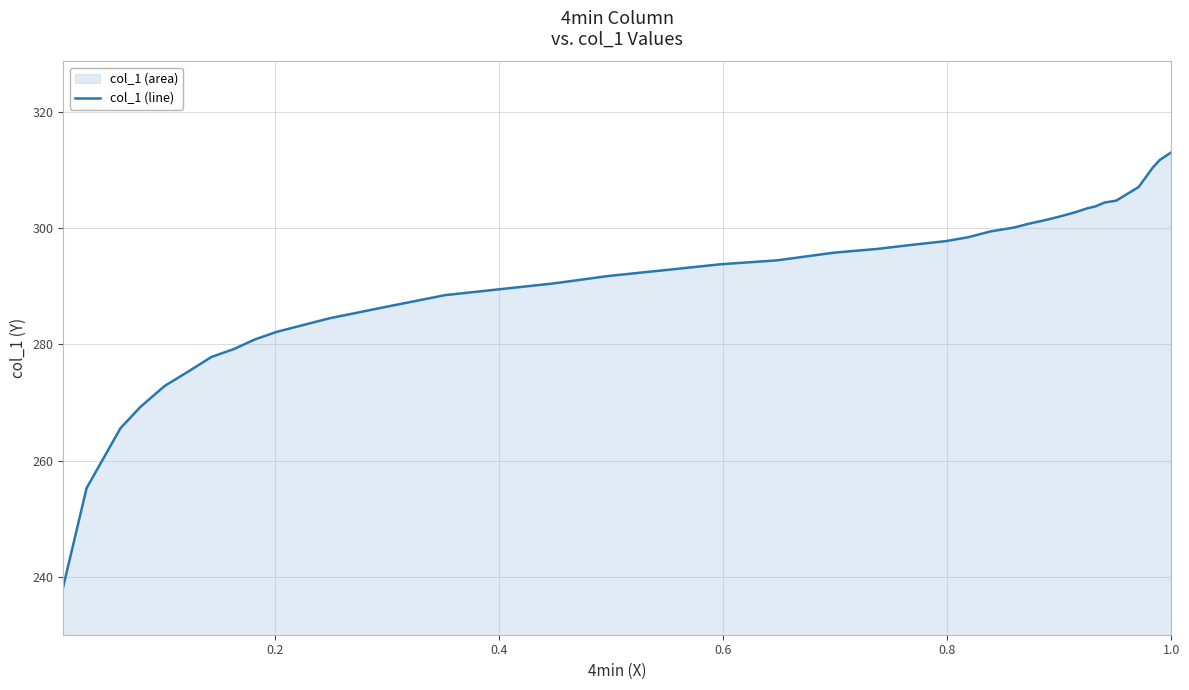

What is the greatest value displayed?

313.1